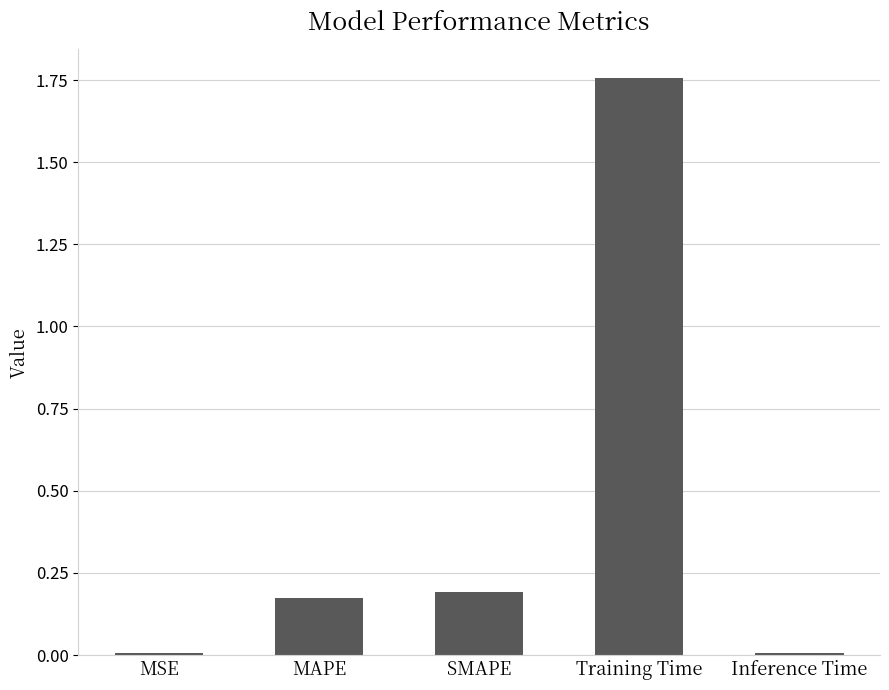

The value at Training Time is 2.4. True or false?

False